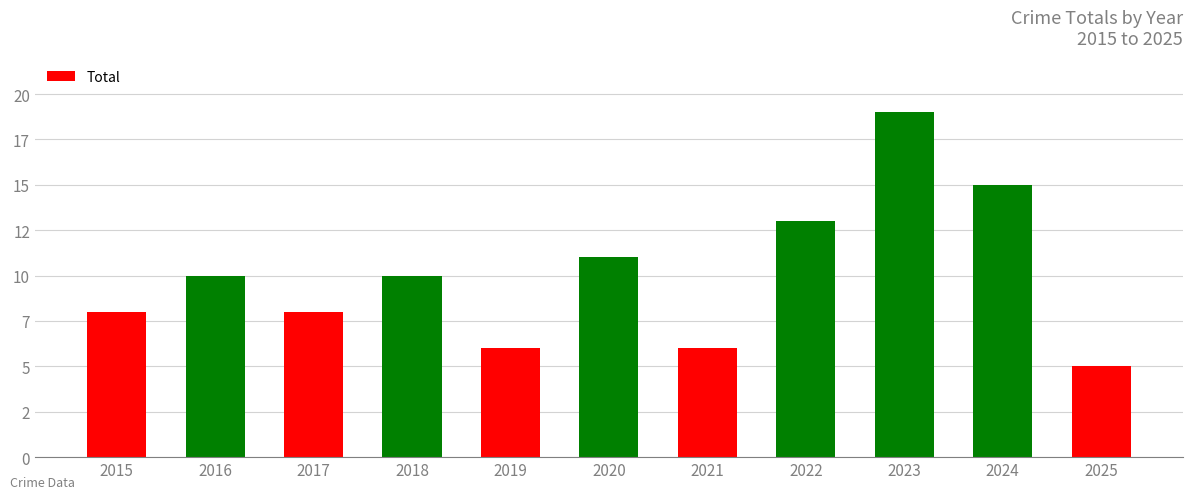

Reading left to right, transcribe all the data shown in this chart.

2015=8	2016=10	2017=8	2018=10	2019=6	2020=11	2021=6	2022=13	2023=19	2024=15	2025=5